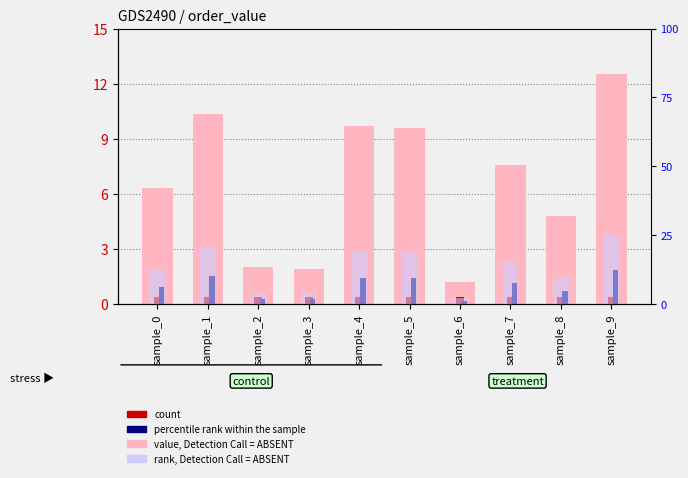

What is the difference between the highest and lowest values at sample_7?

7.2